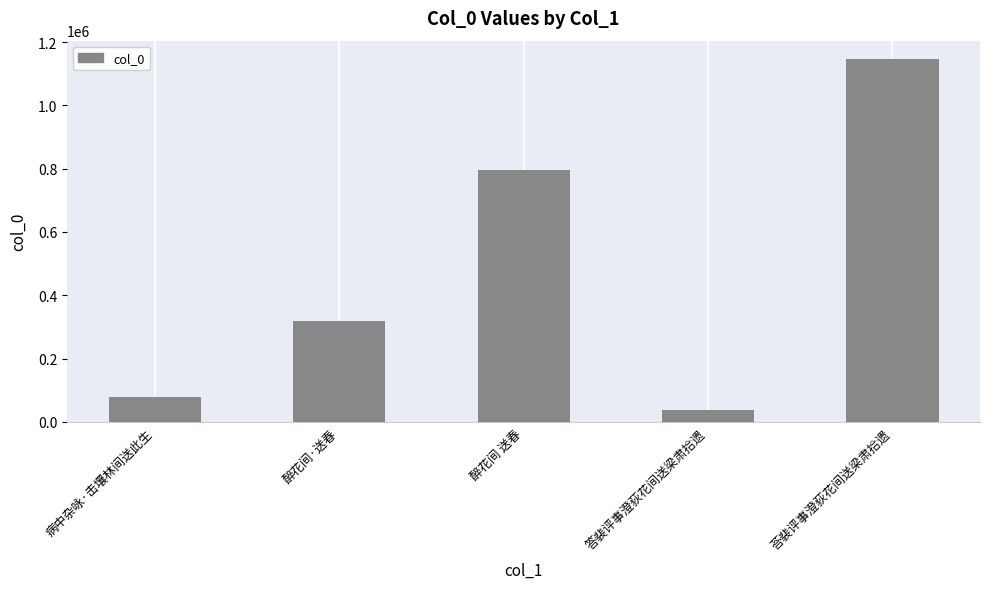

At which label is the value closest to 591935?

醉花间 送春